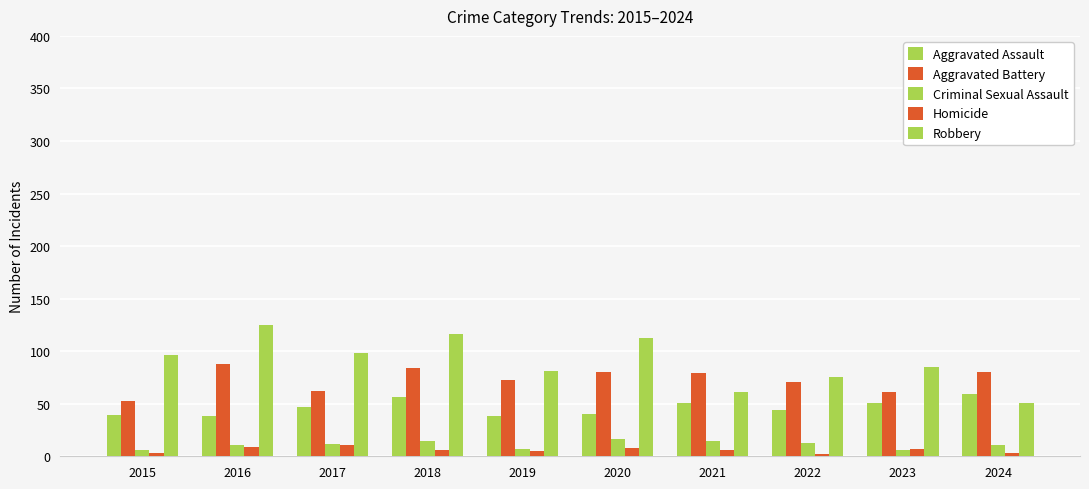

How many bars are there in total?

50